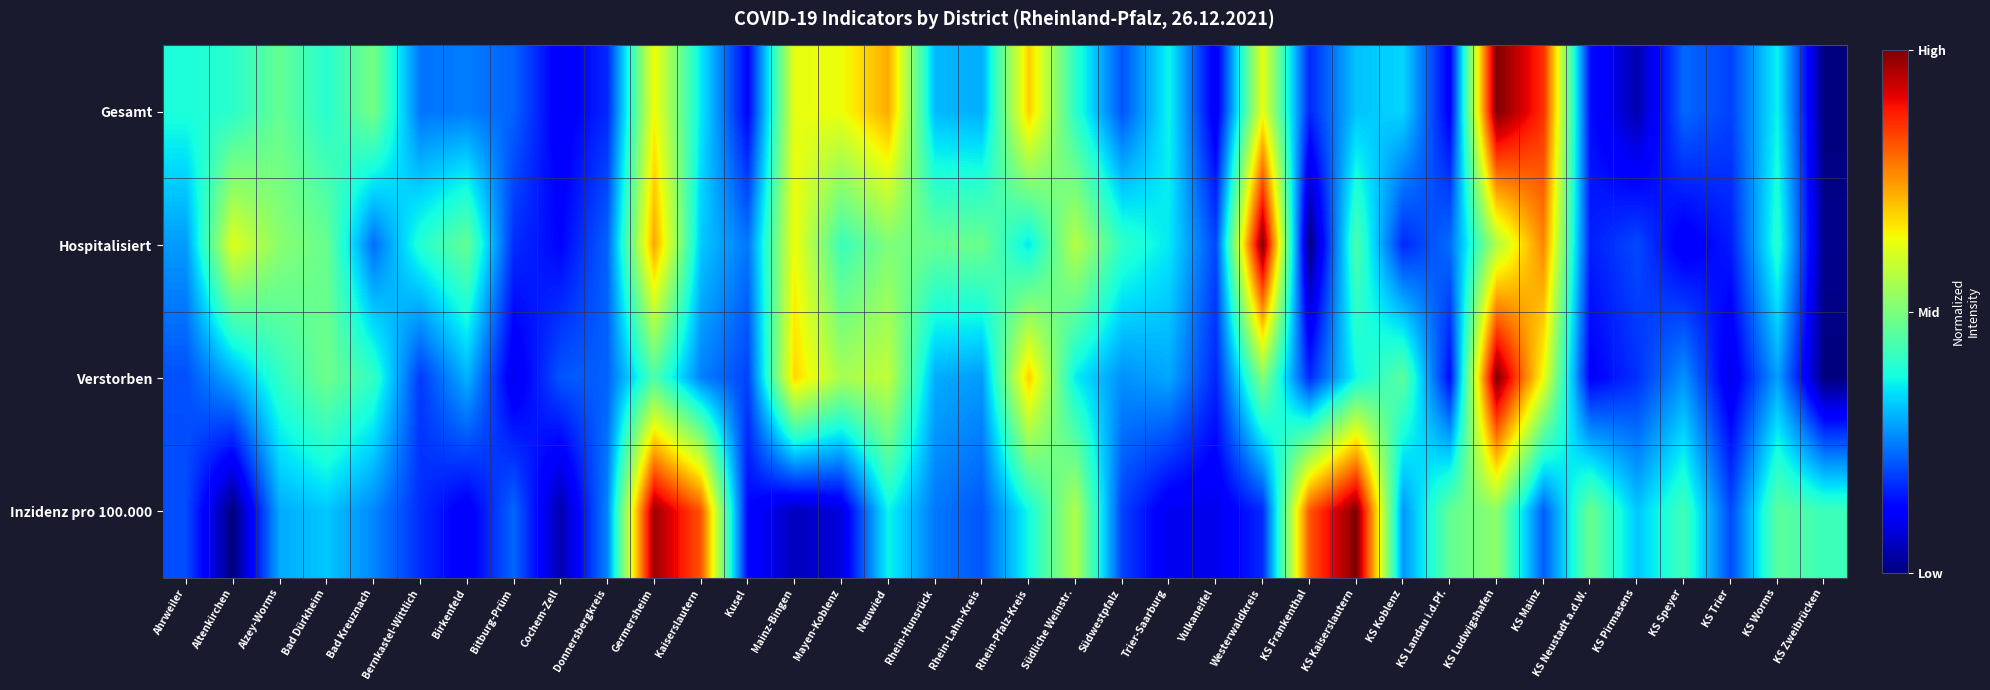

Reading right to left, what are all the values shown in this chart?

Gesamt: KS Zweibrücken=0.0	KS Worms=0.4	KS Trier=0.2	KS Speyer=0.2	KS Pirmasens=0.0	KS Neustadt a.d.W.=0.1	KS Mainz=0.9	KS Ludwigshafen=1.0	KS Landau i.d.Pf.=0.1	KS Koblenz=0.3	KS Kaiserslautern=0.3	KS Frankenthal=0.2	Westerwaldkreis=0.6	Vulkaneifel=0.1	Trier-Saarburg=0.4	Südwestpfalz=0.2	Südliche Weinstr.=0.4	Rhein-Pfalz-Kreis=0.7	Rhein-Lahn-Kreis=0.3	Rhein-Hunsrück=0.3	Neuwied=0.7	Mayen-Koblenz=0.6	Mainz-Bingen=0.6	Kusel=0.1	Kaiserslautern=0.4	Germersheim=0.6	Donnersbergkreis=0.2	Cochem-Zell=0.1	Bitburg-Prüm=0.2	Birkenfeld=0.2	Bernkastel-Wittlich=0.2	Bad Kreuznach=0.5	Bad Dürkheim=0.4	Alzey-Worms=0.5	Altenkirchen=0.4	Ahrweiler=0.4
Hospitalisiert: KS Zweibrücken=0.0	KS Worms=0.4	KS Trier=0.2	KS Speyer=0.1	KS Pirmasens=0.2	KS Neustadt a.d.W.=0.2	KS Mainz=0.8	KS Ludwigshafen=0.6	KS Landau i.d.Pf.=0.2	KS Koblenz=0.2	KS Kaiserslautern=0.4	KS Frankenthal=0.0	Westerwaldkreis=1.0	Vulkaneifel=0.2	Trier-Saarburg=0.4	Südwestpfalz=0.4	Südliche Weinstr.=0.6	Rhein-Pfalz-Kreis=0.4	Rhein-Lahn-Kreis=0.5	Rhein-Hunsrück=0.5	Neuwied=0.5	Mayen-Koblenz=0.4	Mainz-Bingen=0.6	Kusel=0.2	Kaiserslautern=0.3	Germersheim=0.7	Donnersbergkreis=0.2	Cochem-Zell=0.1	Bitburg-Prüm=0.2	Birkenfeld=0.5	Bernkastel-Wittlich=0.4	Bad Kreuznach=0.2	Bad Dürkheim=0.5	Alzey-Worms=0.5	Altenkirchen=0.6	Ahrweiler=0.3
Verstorben: KS Zweibrücken=0.0	KS Worms=0.3	KS Trier=0.1	KS Speyer=0.3	KS Pirmasens=0.2	KS Neustadt a.d.W.=0.1	KS Mainz=0.6	KS Ludwigshafen=1.0	KS Landau i.d.Pf.=0.1	KS Koblenz=0.5	KS Kaiserslautern=0.4	KS Frankenthal=0.2	Westerwaldkreis=0.5	Vulkaneifel=0.2	Trier-Saarburg=0.3	Südwestpfalz=0.3	Südliche Weinstr.=0.4	Rhein-Pfalz-Kreis=0.7	Rhein-Lahn-Kreis=0.3	Rhein-Hunsrück=0.3	Neuwied=0.6	Mayen-Koblenz=0.6	Mainz-Bingen=0.7	Kusel=0.2	Kaiserslautern=0.3	Germersheim=0.4	Donnersbergkreis=0.2	Cochem-Zell=0.2	Bitburg-Prüm=0.1	Birkenfeld=0.3	Bernkastel-Wittlich=0.2	Bad Kreuznach=0.4	Bad Dürkheim=0.5	Alzey-Worms=0.4	Altenkirchen=0.3	Ahrweiler=0.2
Inzidenz pro 100.000: KS Zweibrücken=0.4	KS Worms=0.5	KS Trier=0.2	KS Speyer=0.4	KS Pirmasens=0.3	KS Neustadt a.d.W.=0.5	KS Mainz=0.2	KS Ludwigshafen=0.5	KS Landau i.d.Pf.=0.5	KS Koblenz=0.3	KS Kaiserslautern=1.0	KS Frankenthal=0.8	Westerwaldkreis=0.2	Vulkaneifel=0.1	Trier-Saarburg=0.1	Südwestpfalz=0.2	Südliche Weinstr.=0.6	Rhein-Pfalz-Kreis=0.4	Rhein-Lahn-Kreis=0.2	Rhein-Hunsrück=0.2	Neuwied=0.4	Mayen-Koblenz=0.1	Mainz-Bingen=0.1	Kusel=0.1	Kaiserslautern=0.8	Germersheim=1.0	Donnersbergkreis=0.3	Cochem-Zell=0.0	Bitburg-Prüm=0.2	Birkenfeld=0.1	Bernkastel-Wittlich=0.2	Bad Kreuznach=0.3	Bad Dürkheim=0.3	Alzey-Worms=0.3	Altenkirchen=0.0	Ahrweiler=0.2